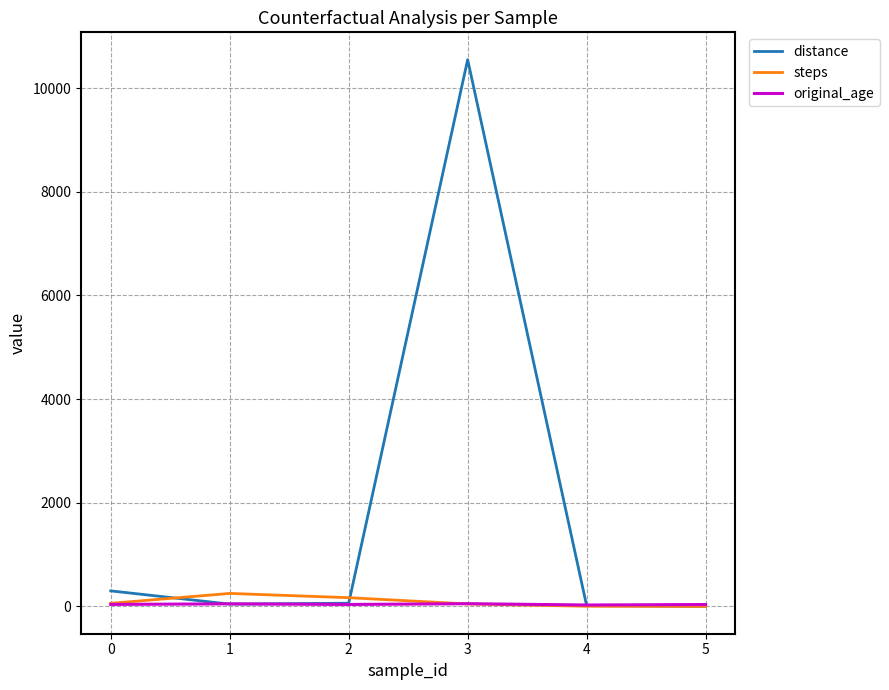

True or false: original_age has a value of 39 at 0.

True